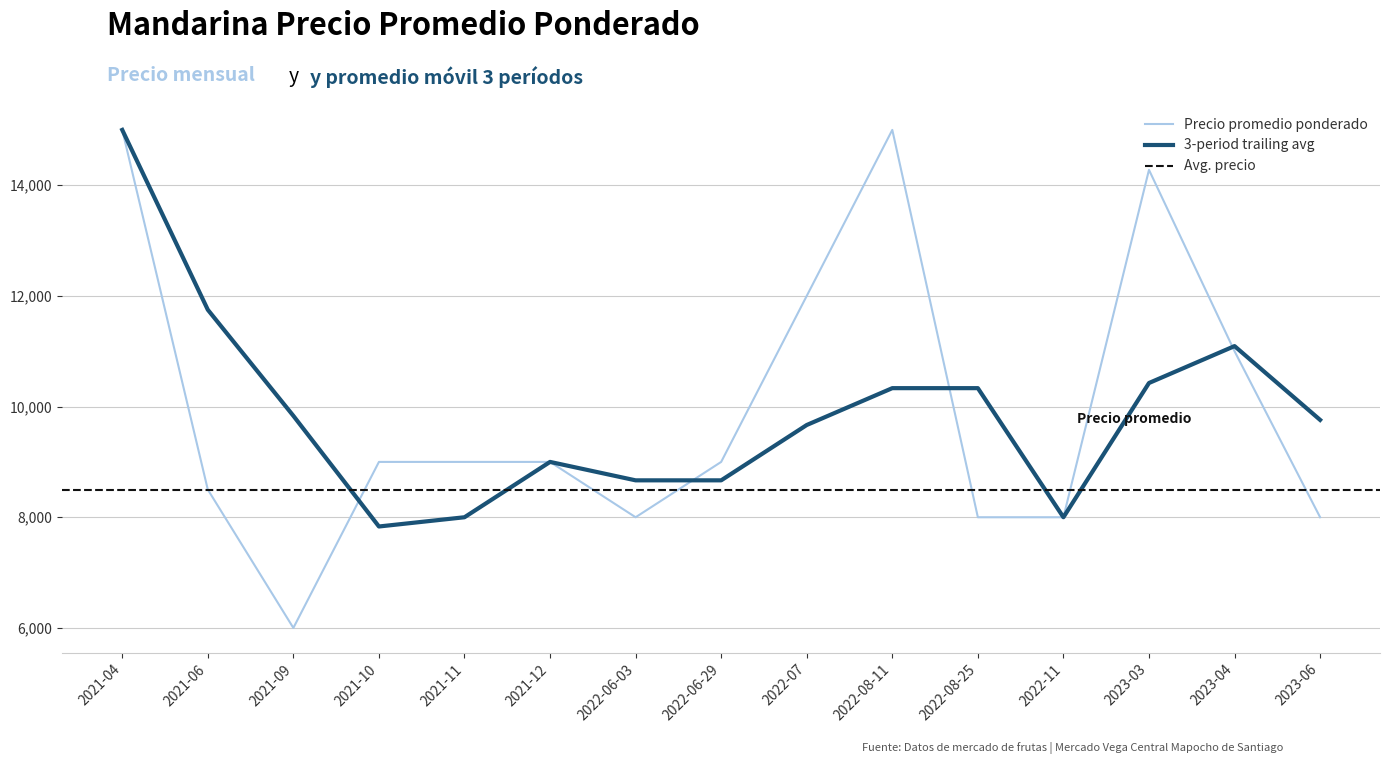

At 2023-06, list the series in order from smallest to largest.

Precio promedio ponderado, 3-period trailing avg